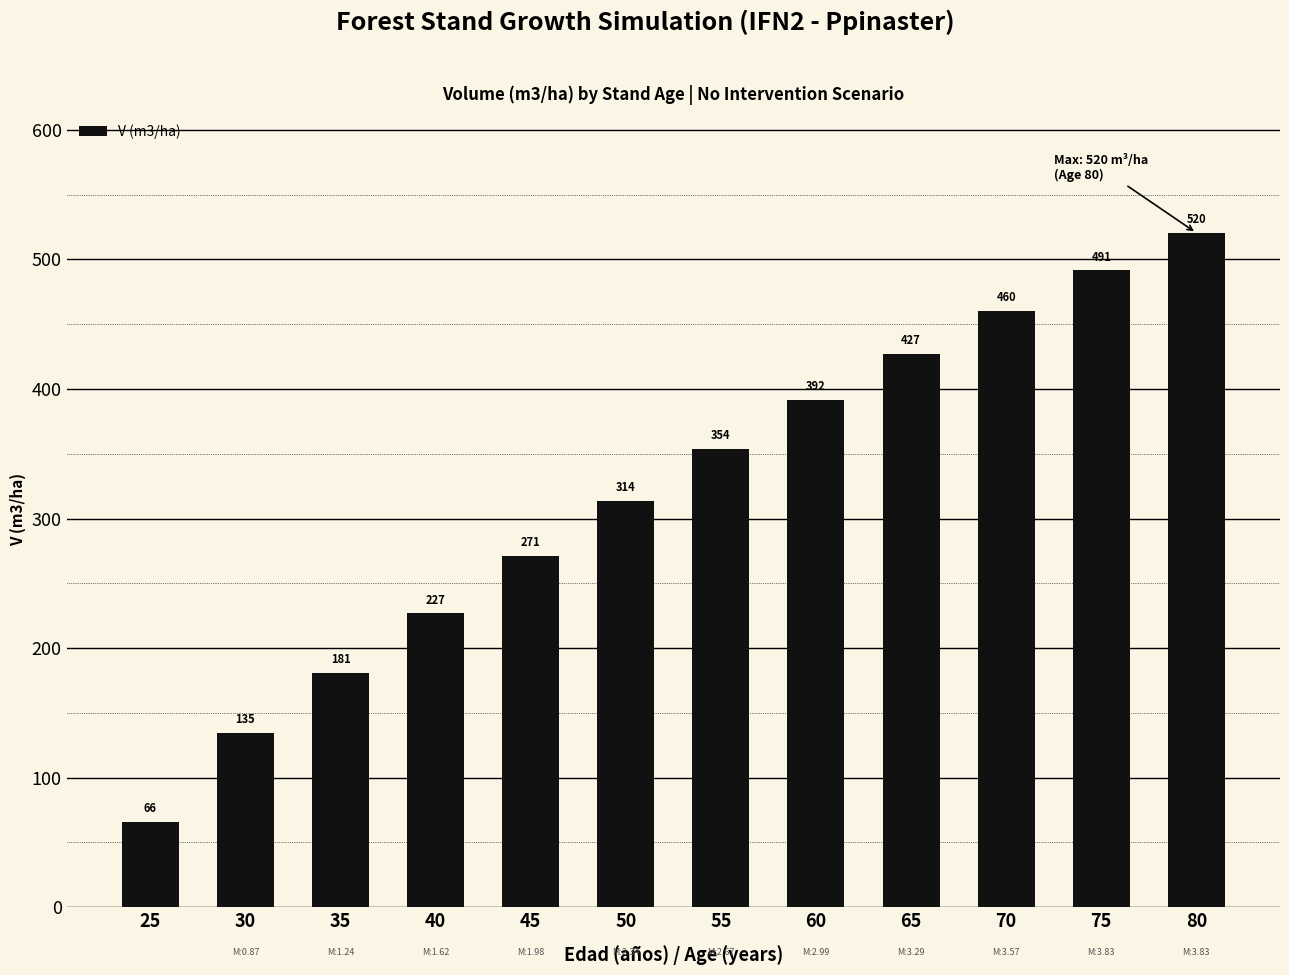

True or false: the data shows 186.4 at 50.

False